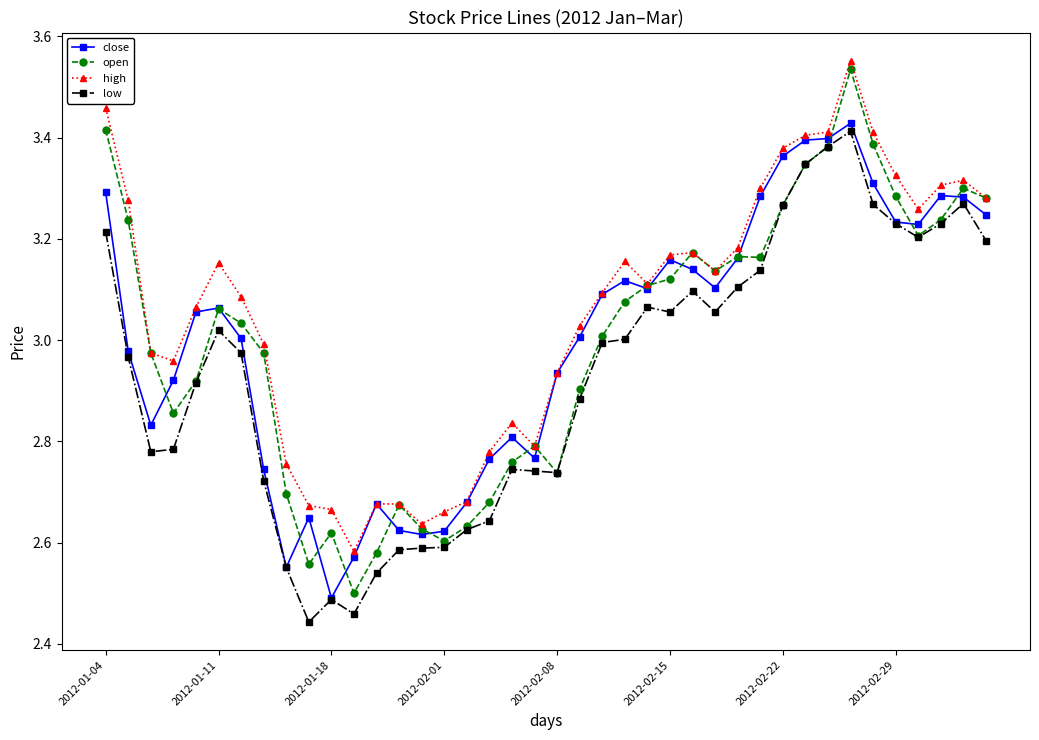

True or false: high has more than 1 interior local peaks.

True